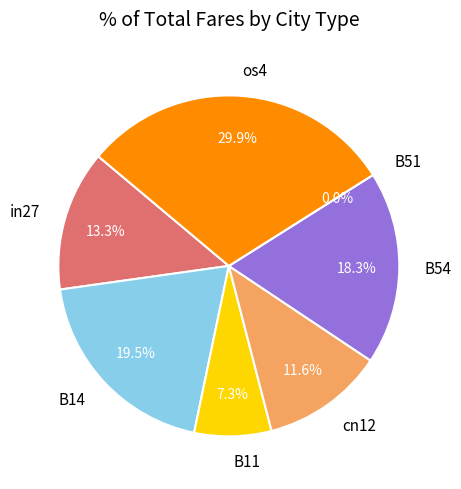

Is there a majority slice in this chart?

No